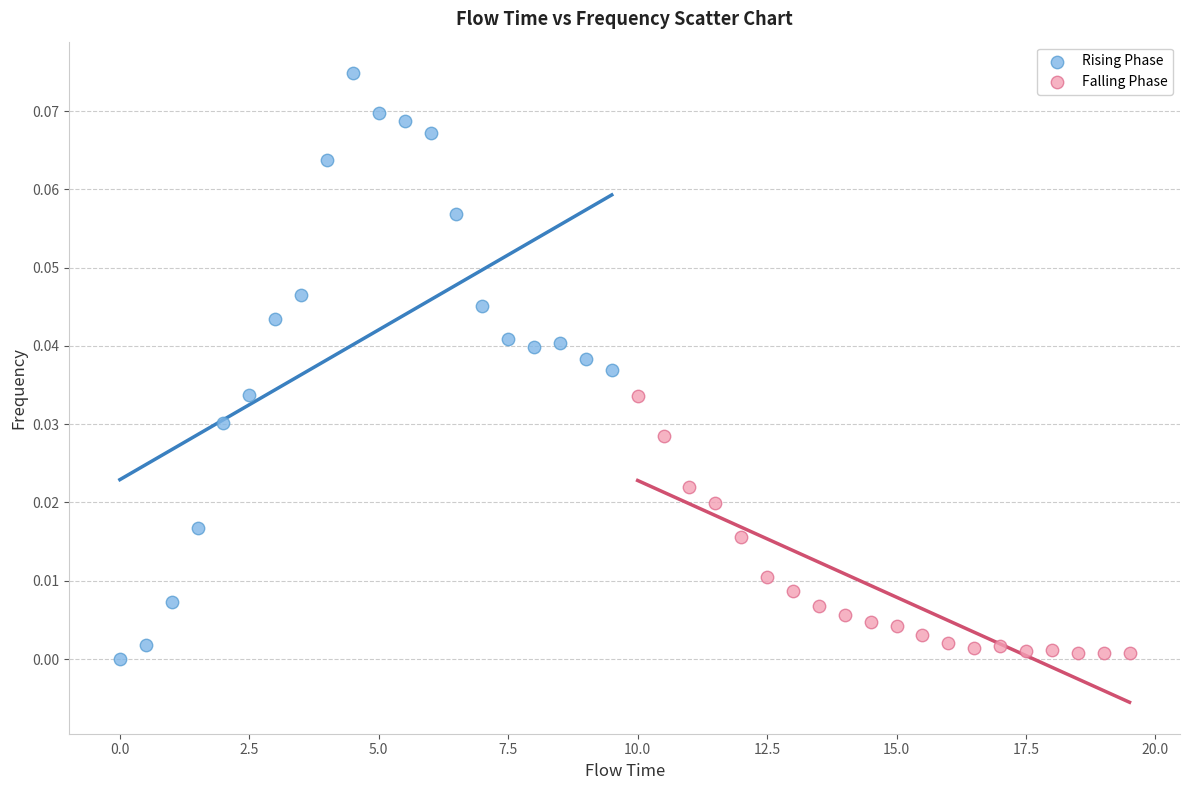

Which series contains the lowest Y value?

Rising Phase